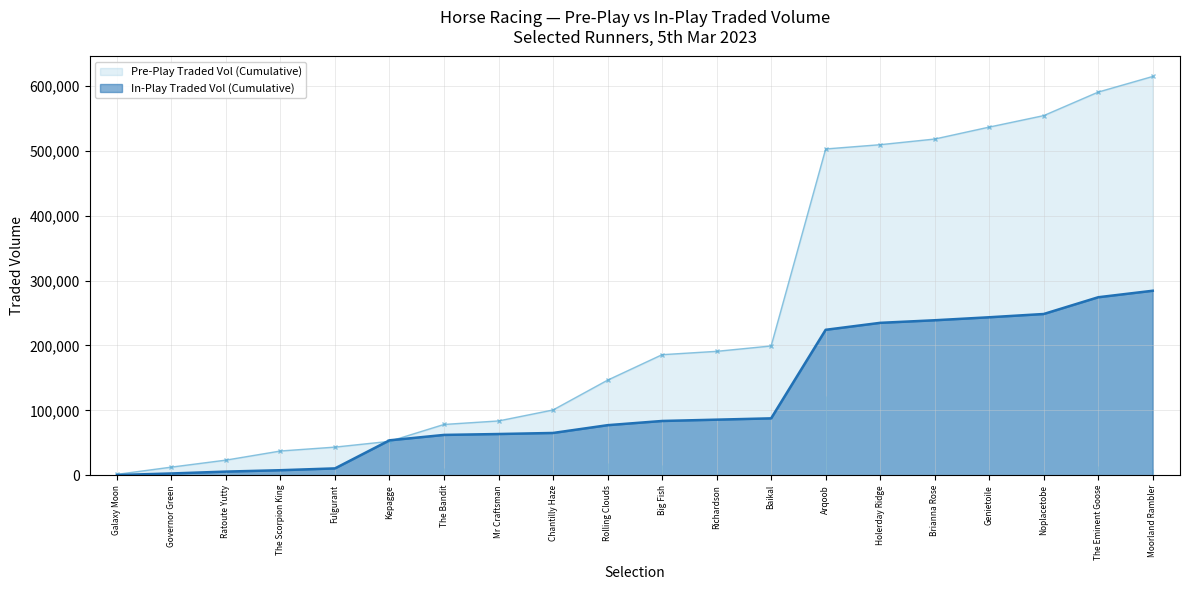

At which label does Pre-Play Traded Vol (Cumulative) reach its peak?

Moorland Rambler